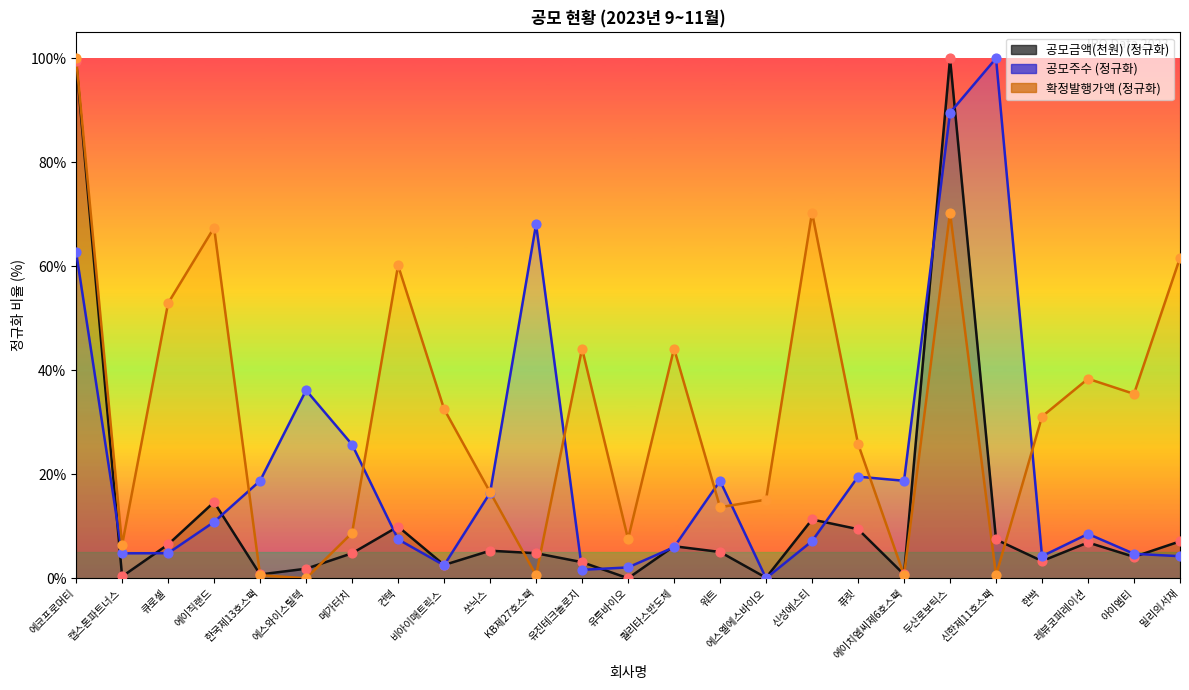

Which series contains the highest Y value?

공모금액(천원)